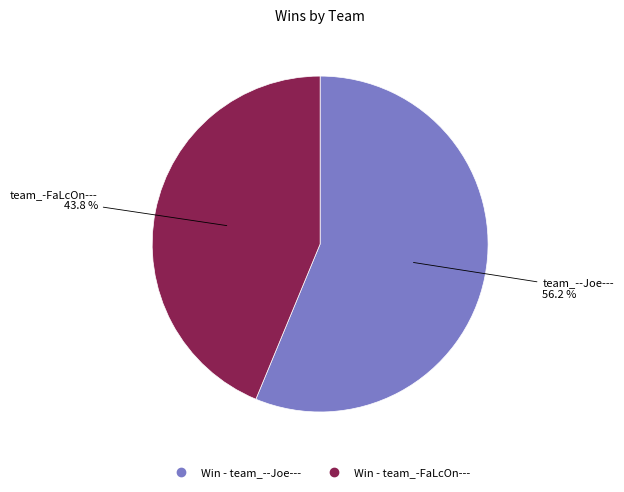

Is there any slice that represents more than half of the pie?

Yes